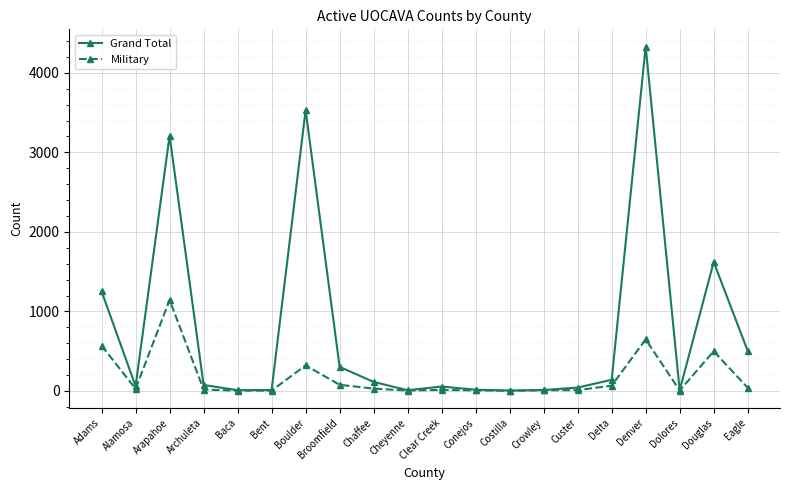

Which label corresponds to the largest value in the chart?

Denver